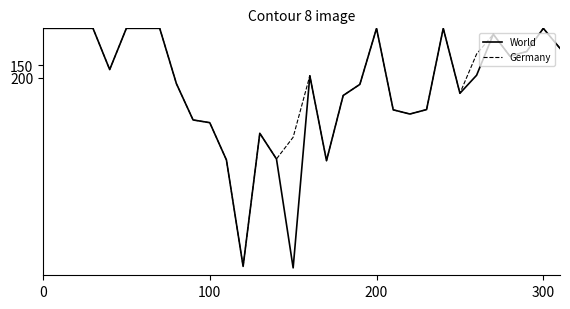

Rank the series by their average value, from highest to lowest.

World, Germany